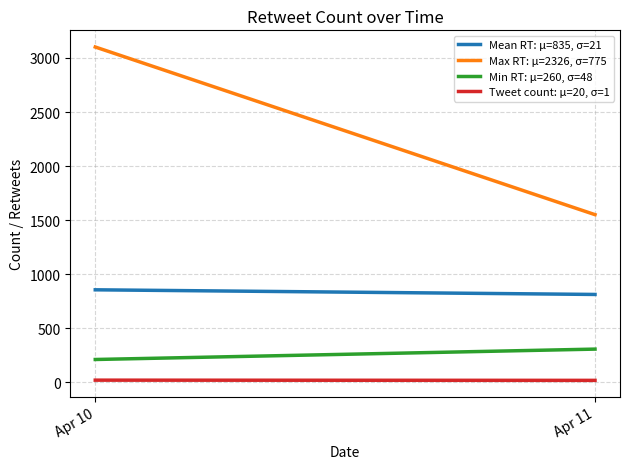

Which label corresponds to the smallest value in the chart?

Apr 11